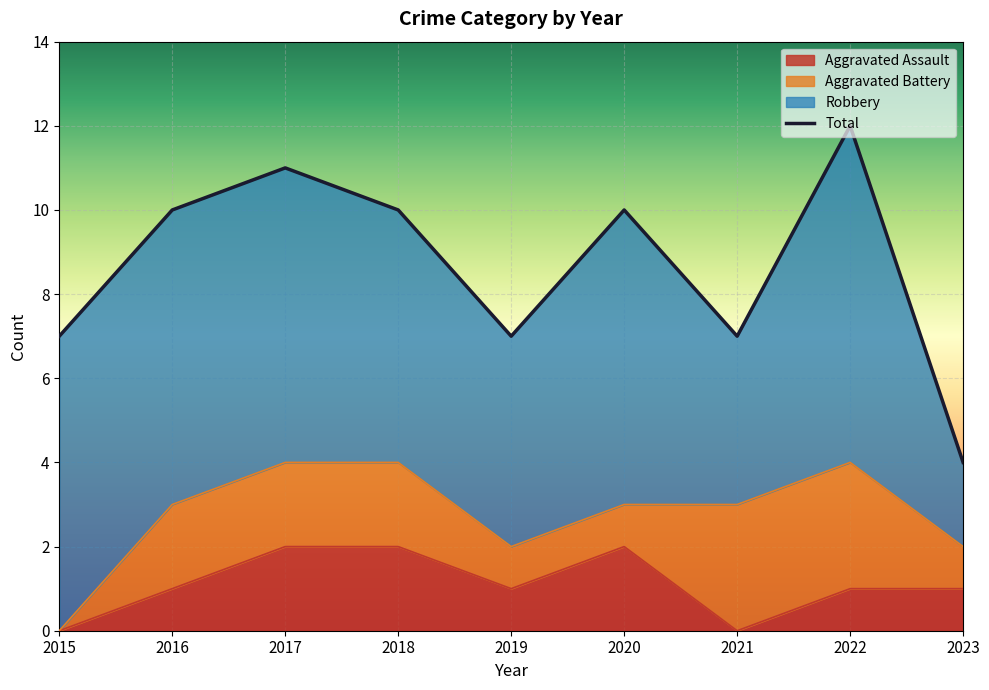

True or false: Aggravated Assault has a value of 1 at 2016.

True